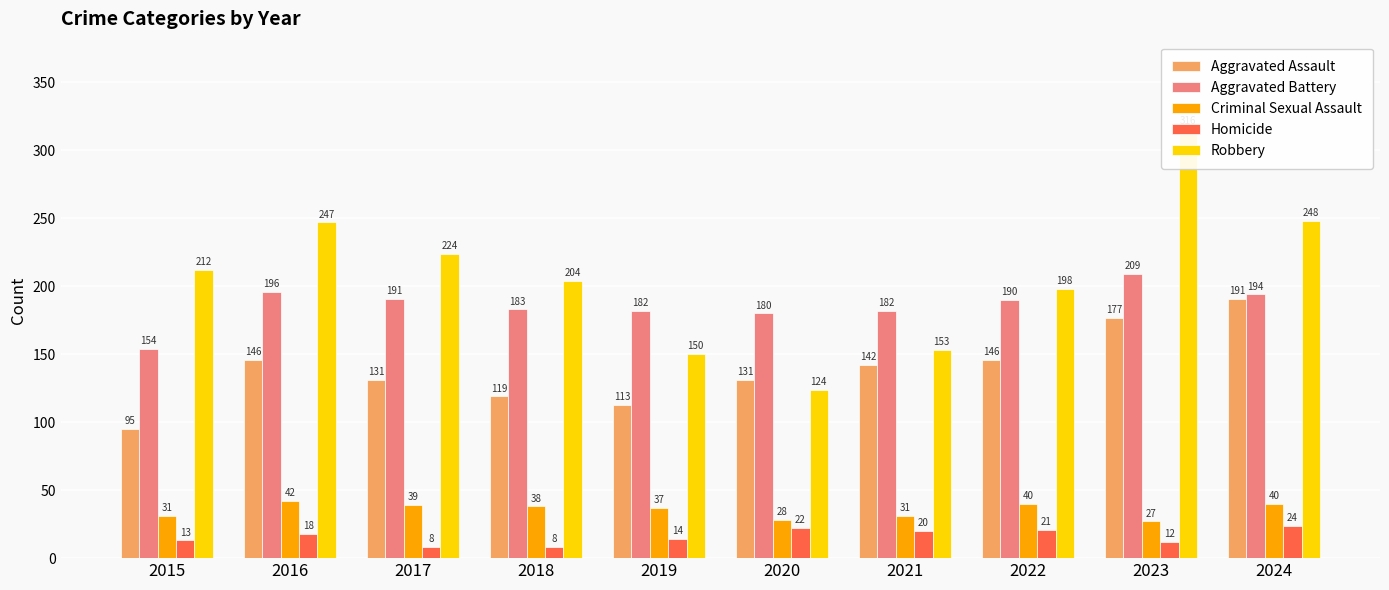

At 2018, list the series in order from largest to smallest.

Robbery, Aggravated Battery, Aggravated Assault, Criminal Sexual Assault, Homicide